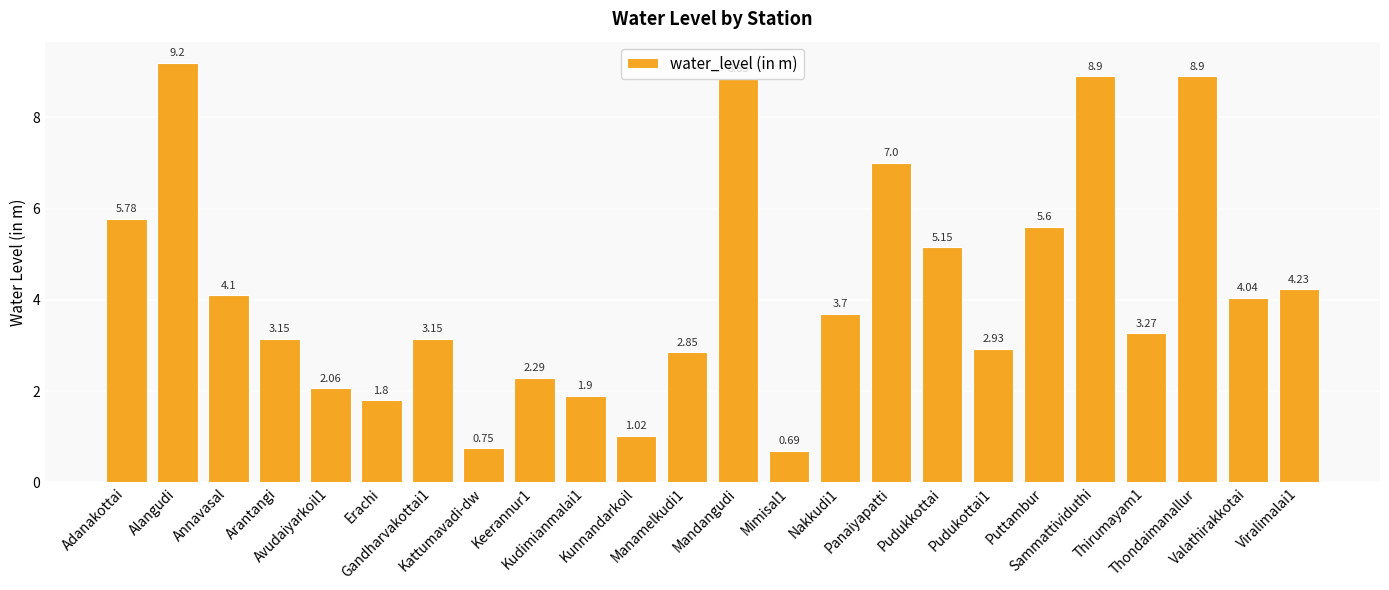

Count the number of categories in the chart.

24